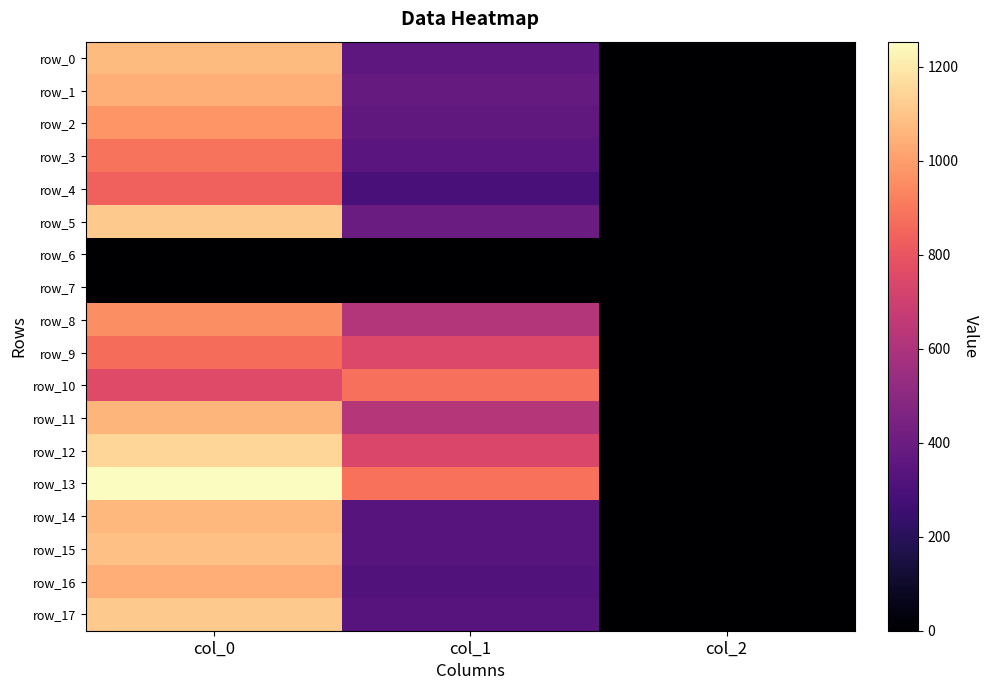

The value of row_1 at col_2 is 2.0. True or false?

True